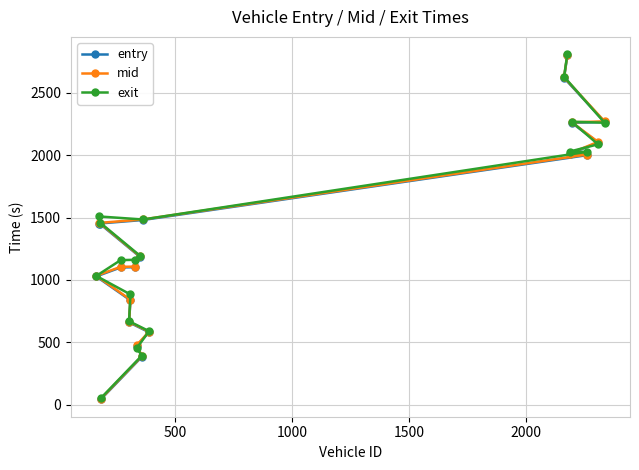

Is this an area chart (filled region under the line)?

No